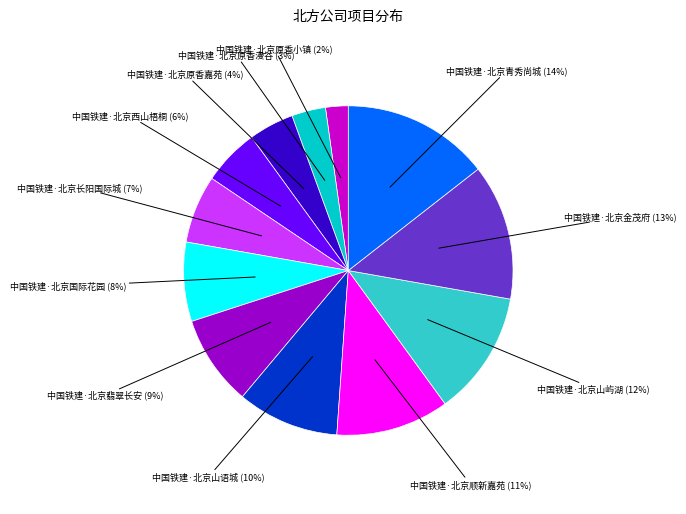

To the nearest percent, what is the difference between the largest and smallest slice percentages?

12%